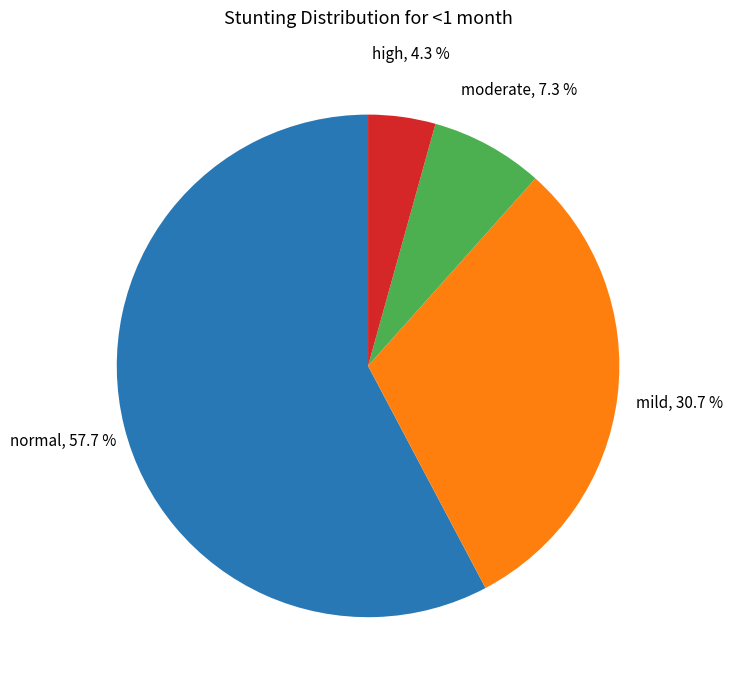

Is there any slice that represents more than half of the pie?

Yes